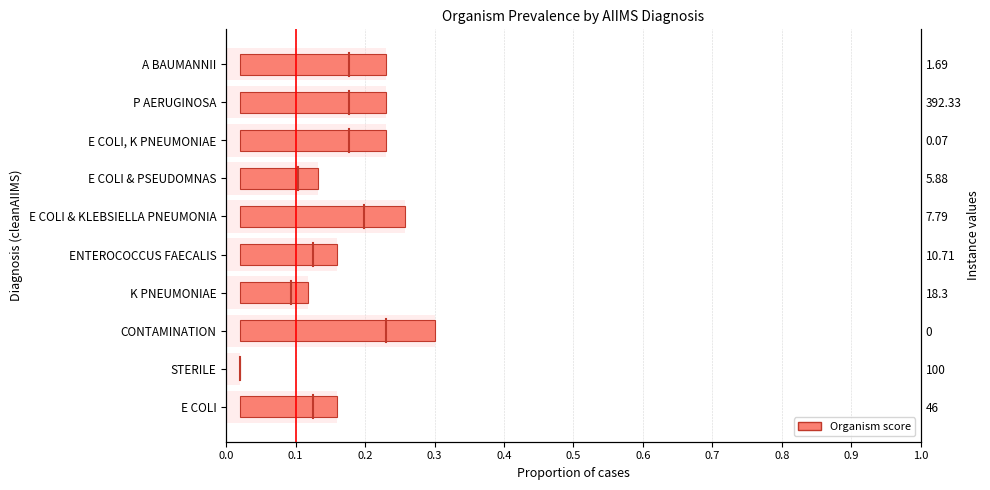

What is the value of the 3rd bar from the left?

0.3